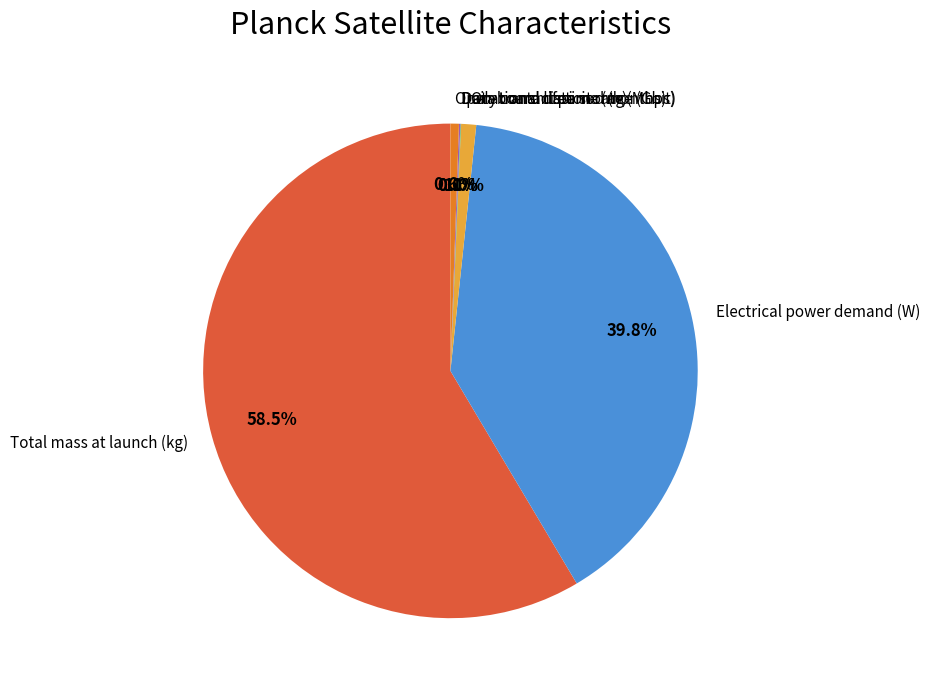

Which category accounts for the majority?

Total mass at launch (kg)